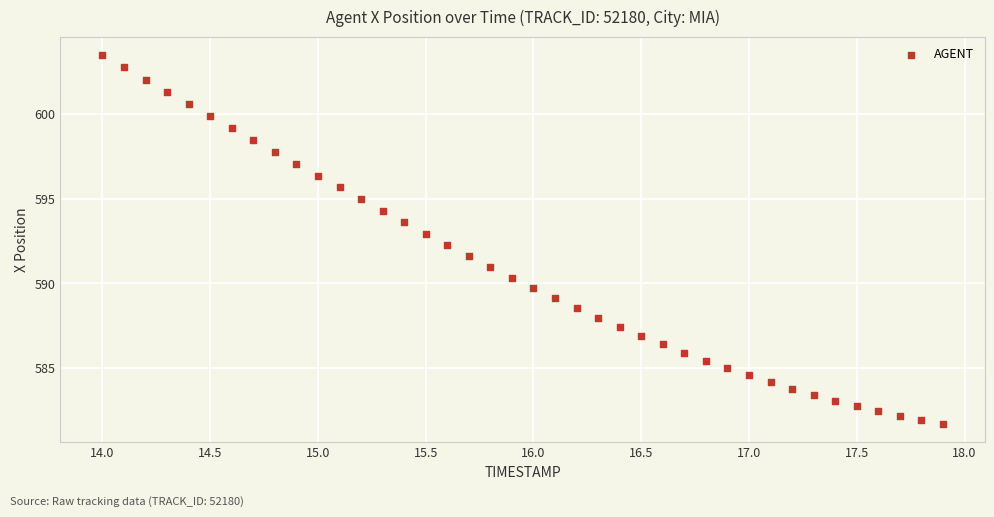

What is the range of Y values (max minus min)?

21.7